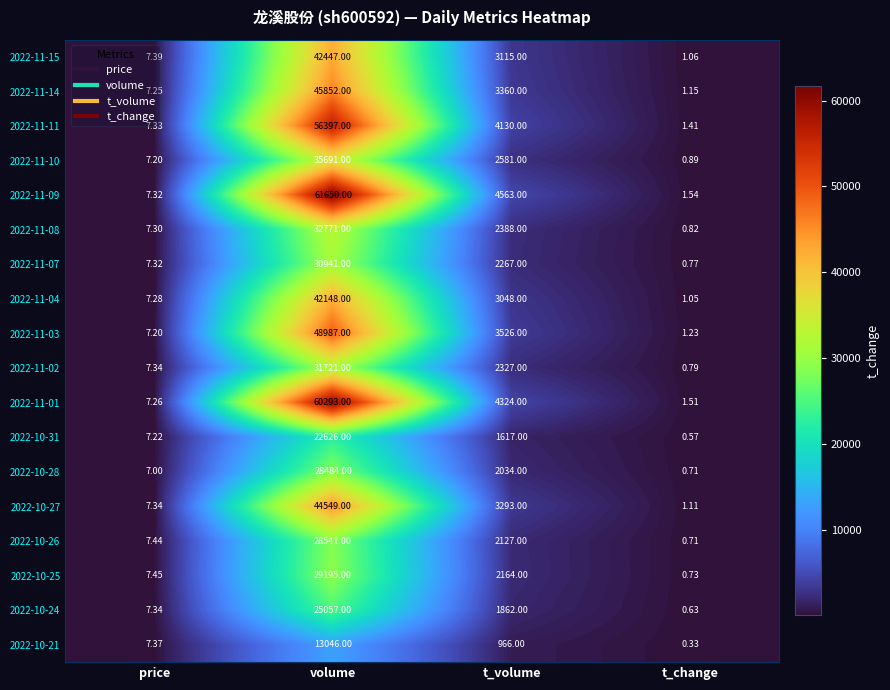

At which category does the chart reach its minimum across all series?

t_change